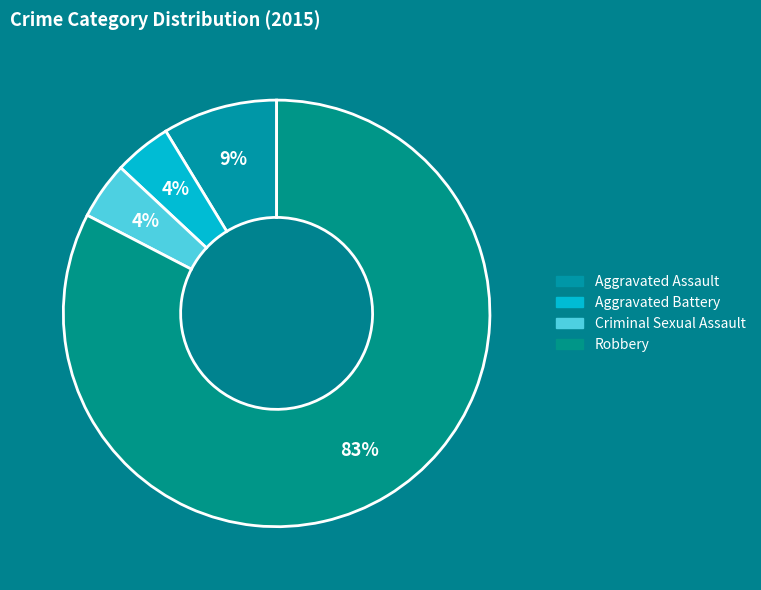

How many segments does this pie chart have?

4